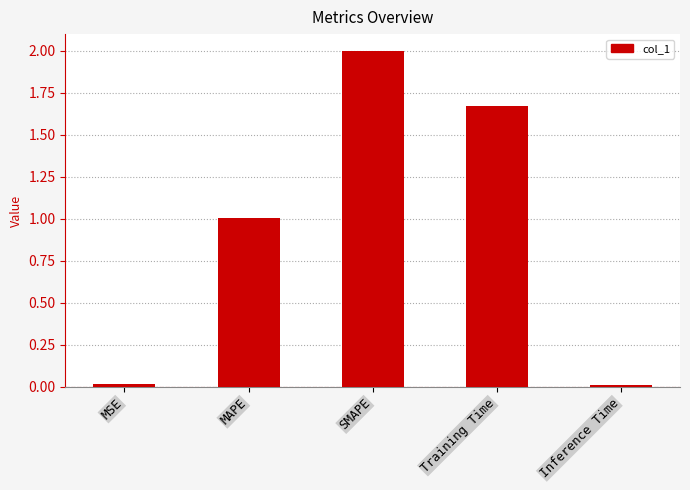

Where does the data first go above 1?

MAPE